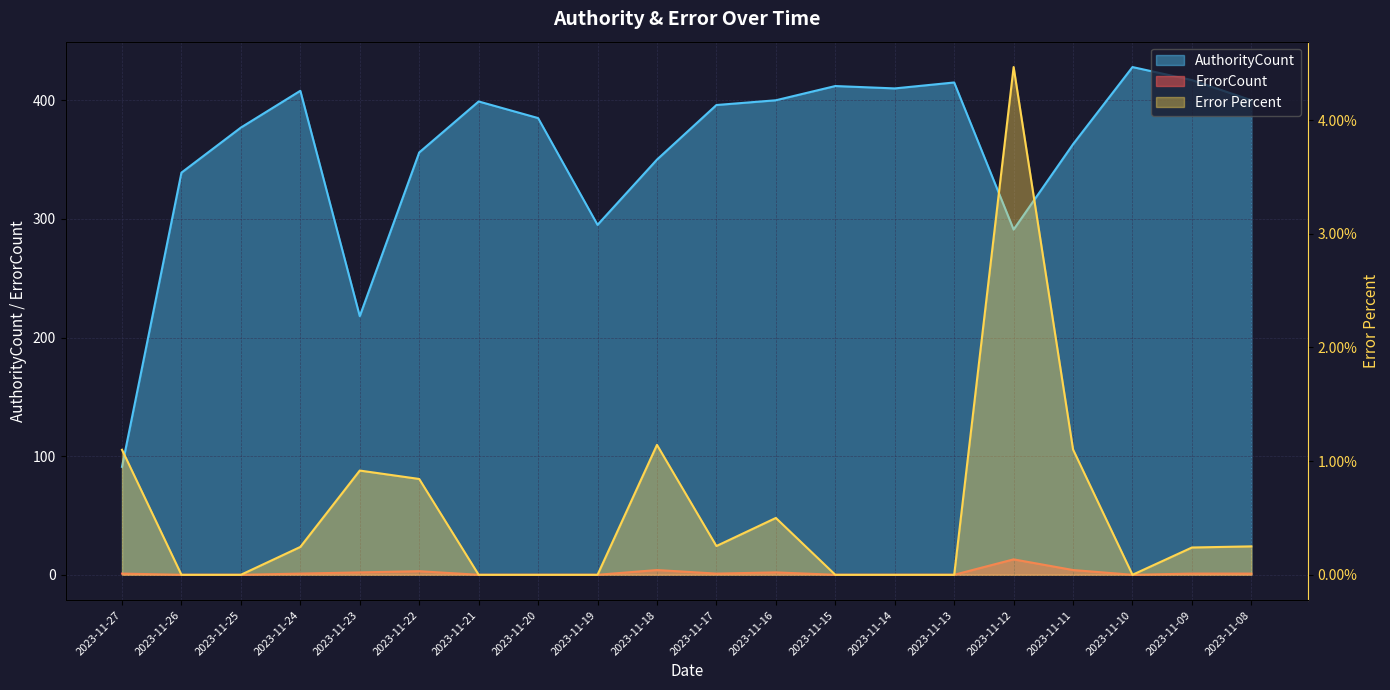

Is it true that ErrorCount equals 4.0 at 2023-11-11?

True